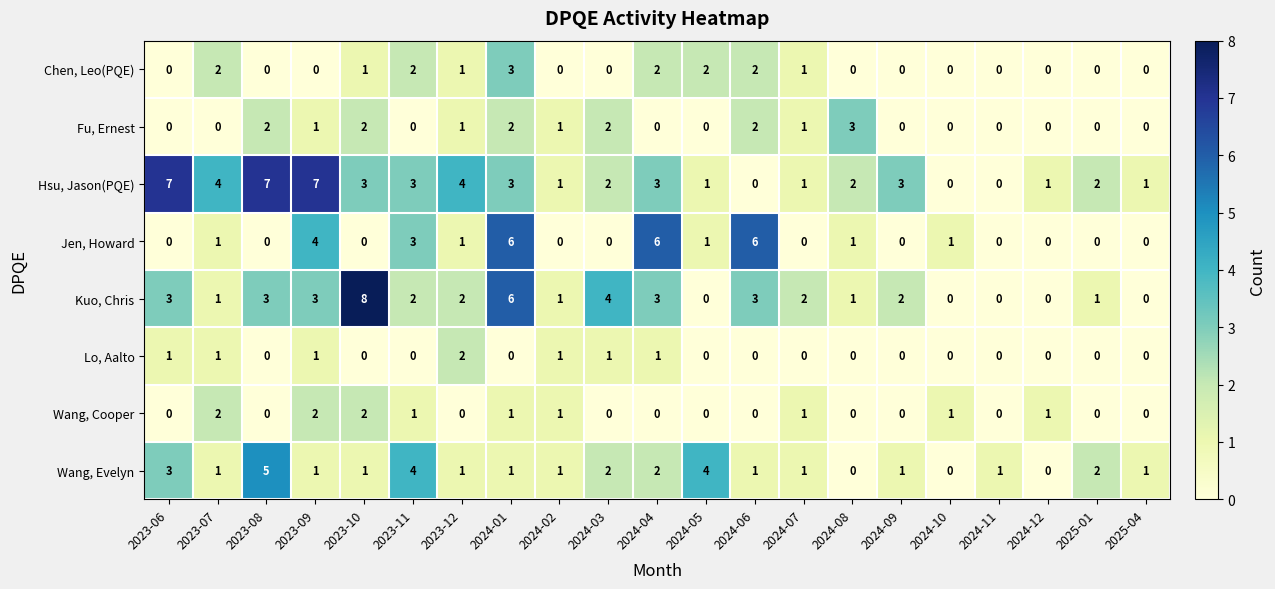

What is the spread (max minus min) of values at 2024-07?

2